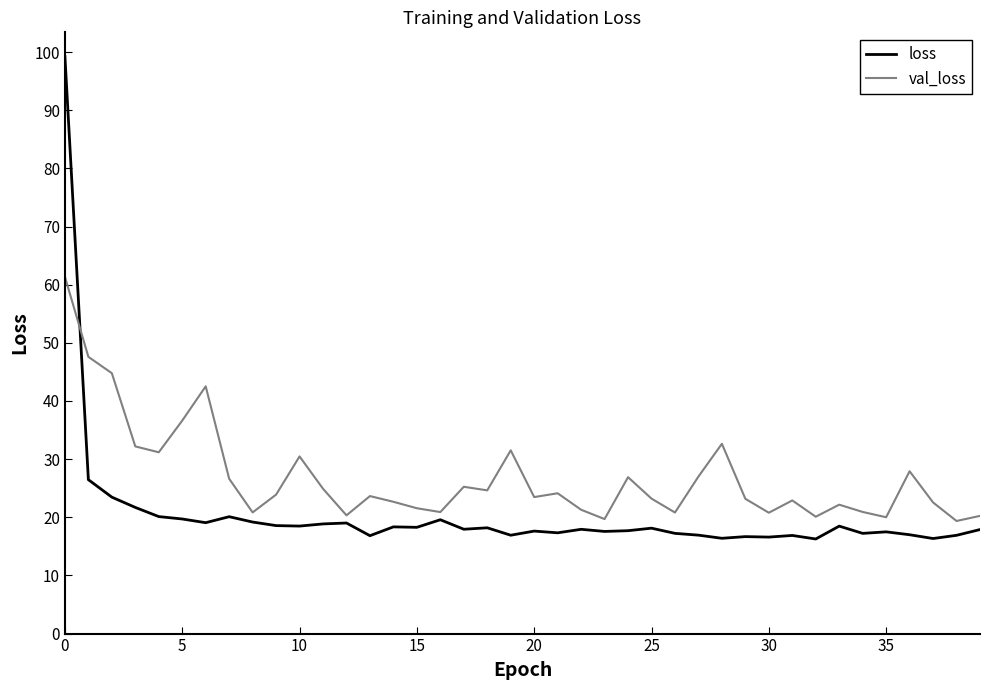

How many times do val_loss and loss cross each other?

1